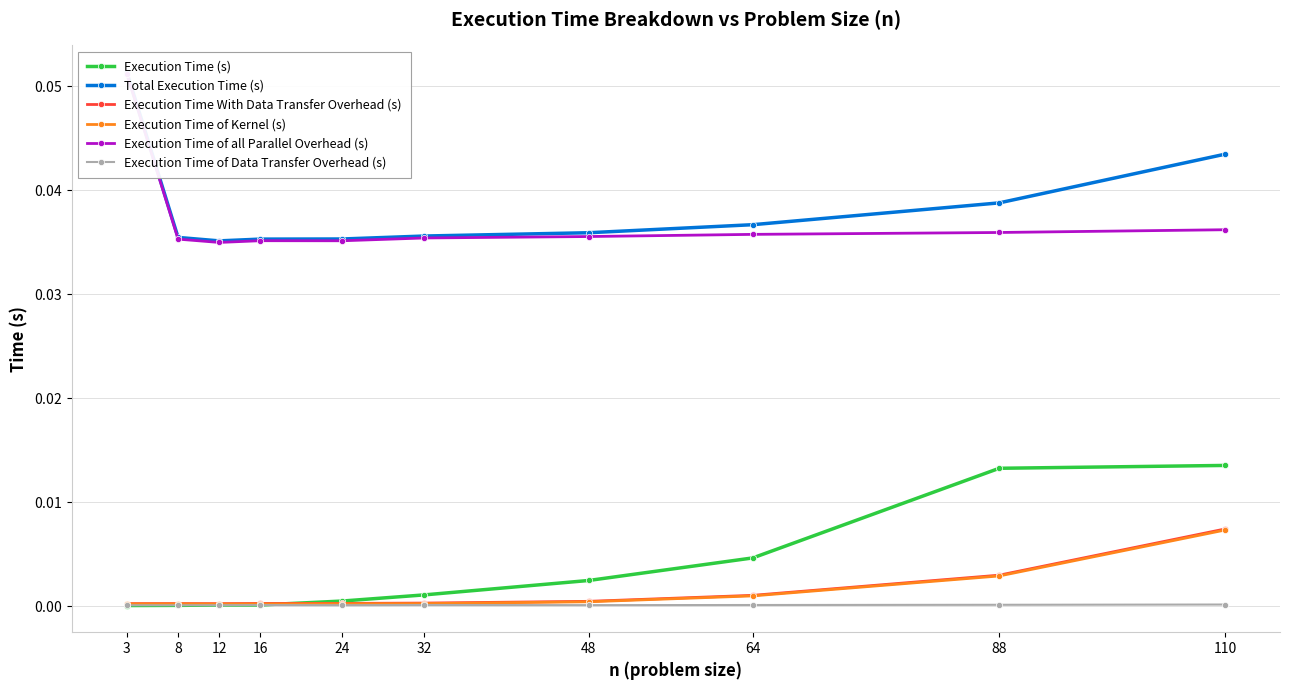

Rank the series at 16 from lowest to highest value.

Execution Time of Data Transfer Overhead (s), Execution Time (s), Execution Time of Kernel (s), Execution Time With Data Transfer Overhead (s), Execution Time of all Parallel Overhead (s), Total Execution Time (s)